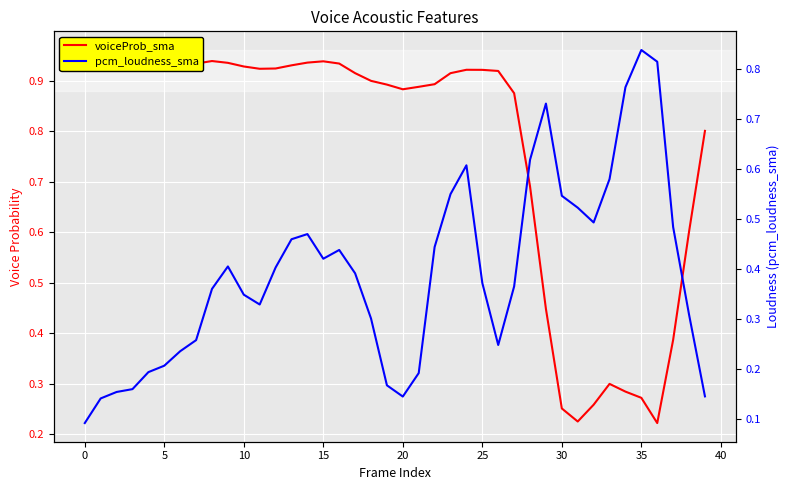

At which category is the sum across all series the highest?

24